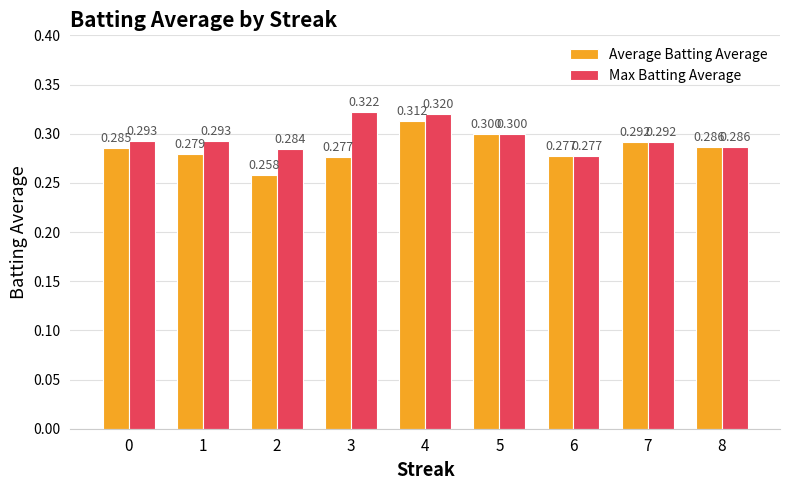

True or false: Average Batting Average has a value of 0.3 at 6.

True